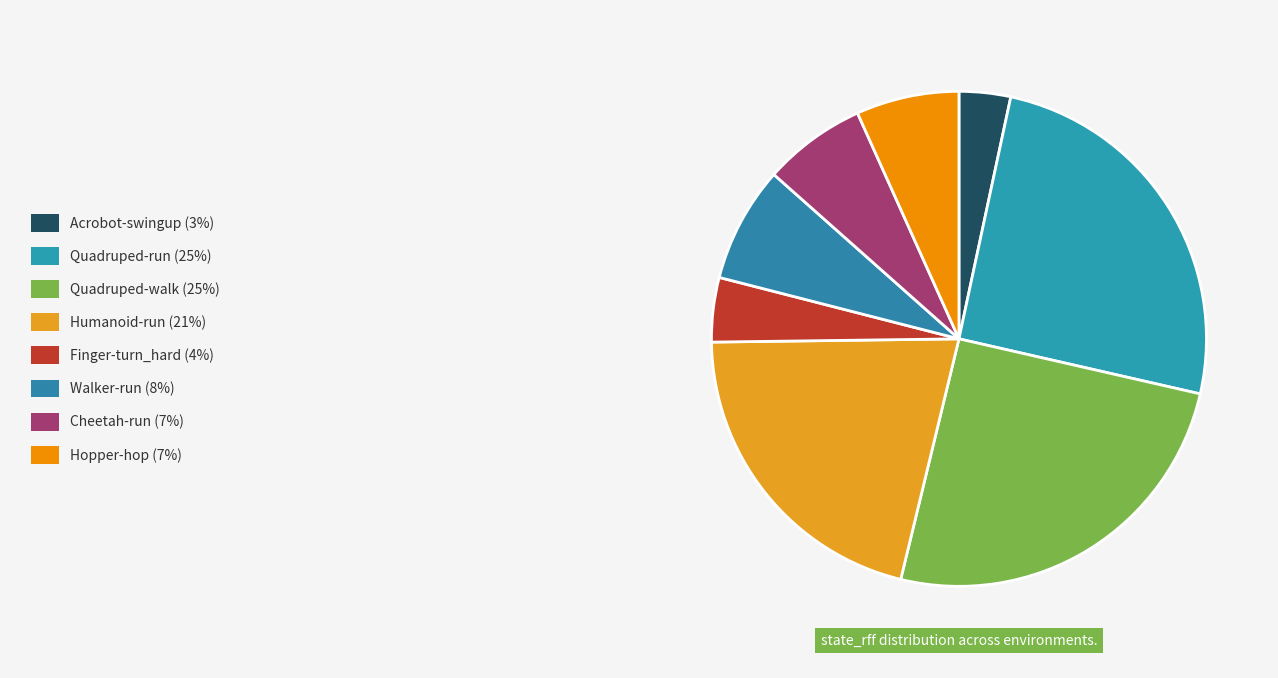

To the nearest percent, what is the average slice percentage?

12%